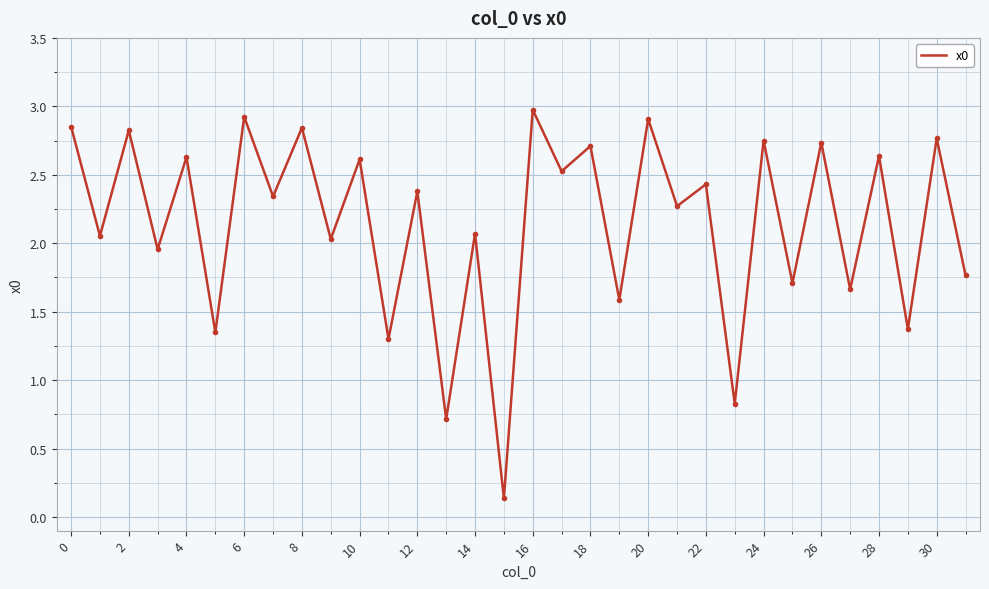

What is the greatest value displayed?

3.0